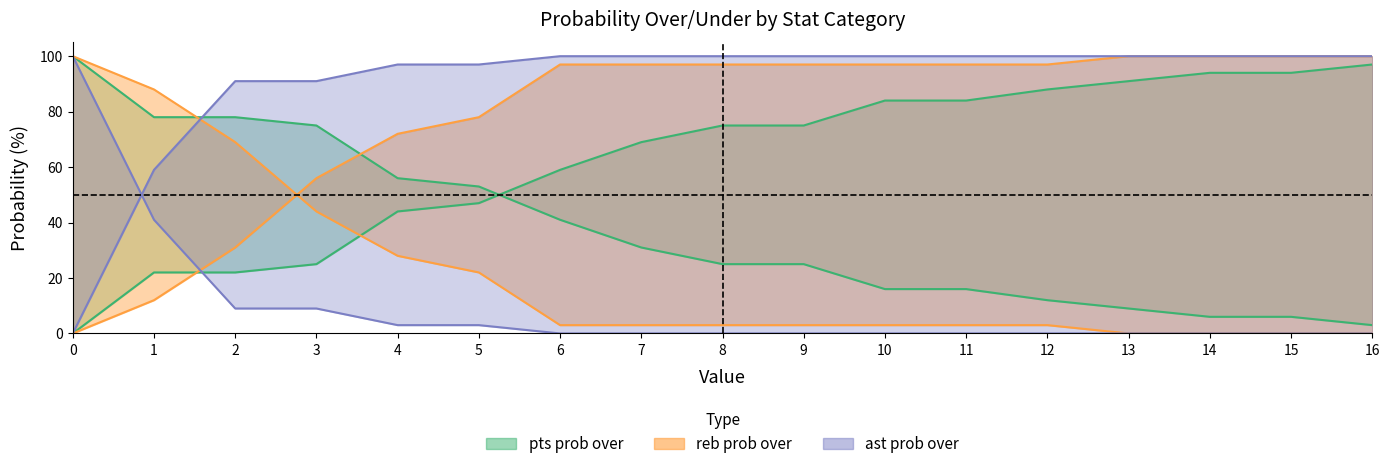

After their last crossing, which series has the higher values: ast prob over or ast prob under?

ast prob under